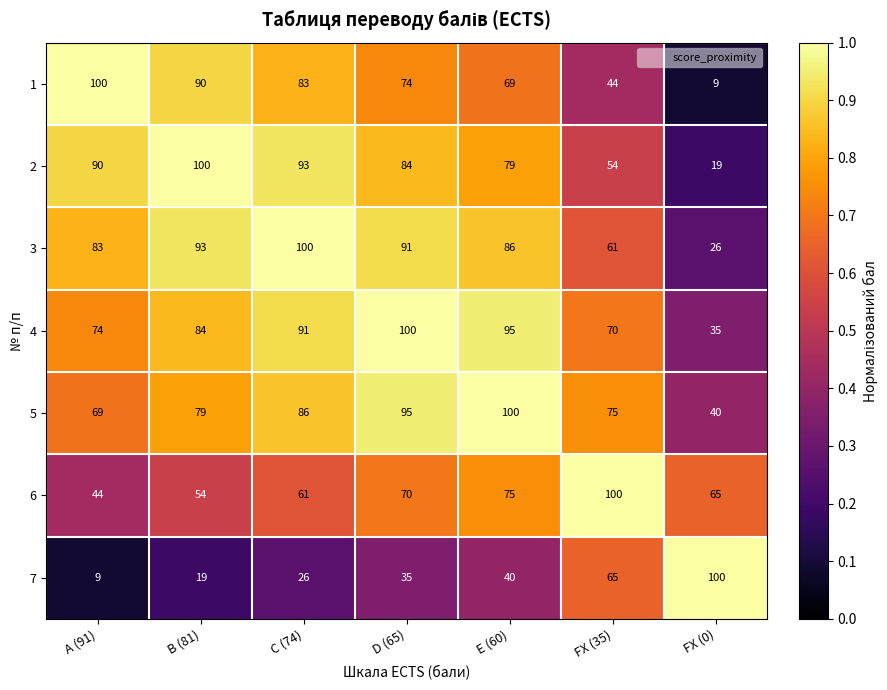

What is the total value across all series at A (91)?

469